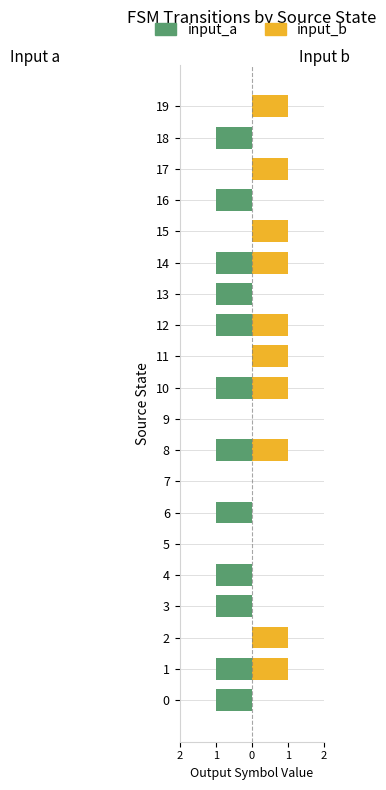

Are the bars grouped side by side (vs. stacked)?

Yes